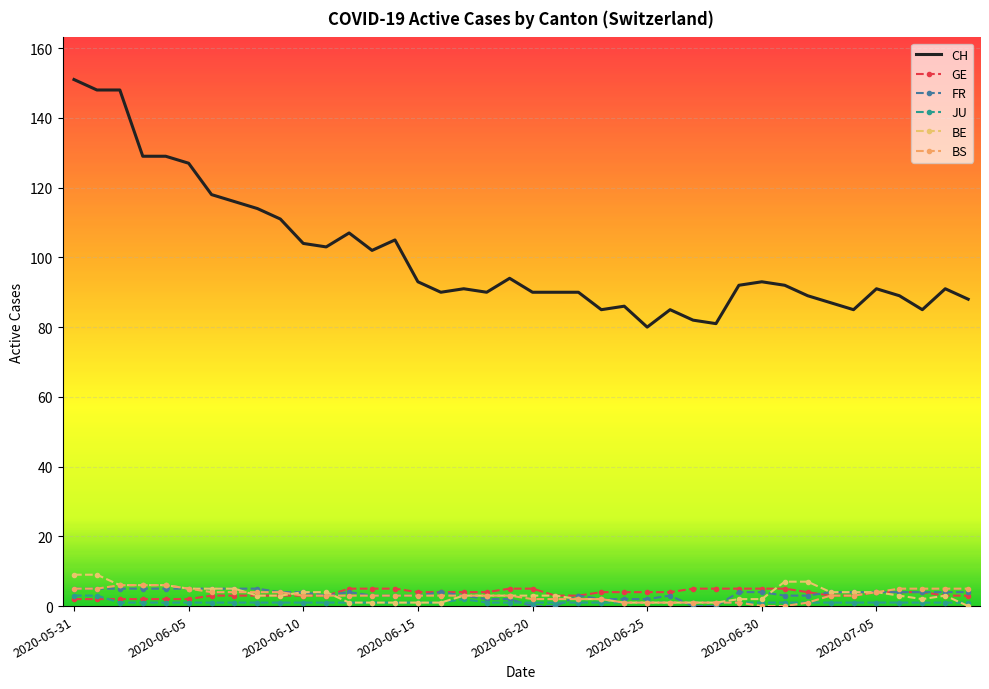

Which series ends up on top after the final intersection of GE and JU?

GE